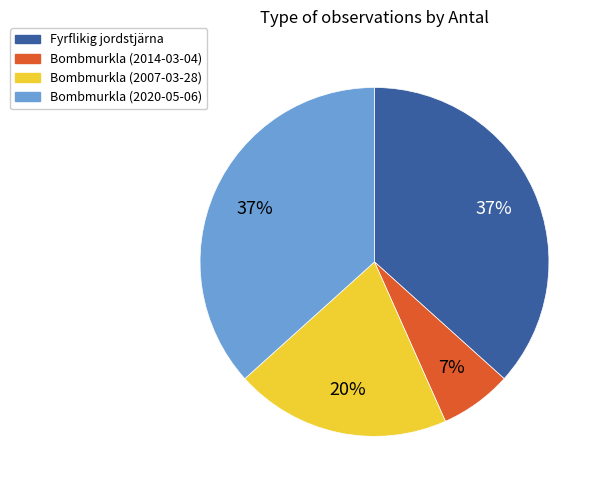

To the nearest percent, what is the difference between the largest and smallest slice percentages?

30%